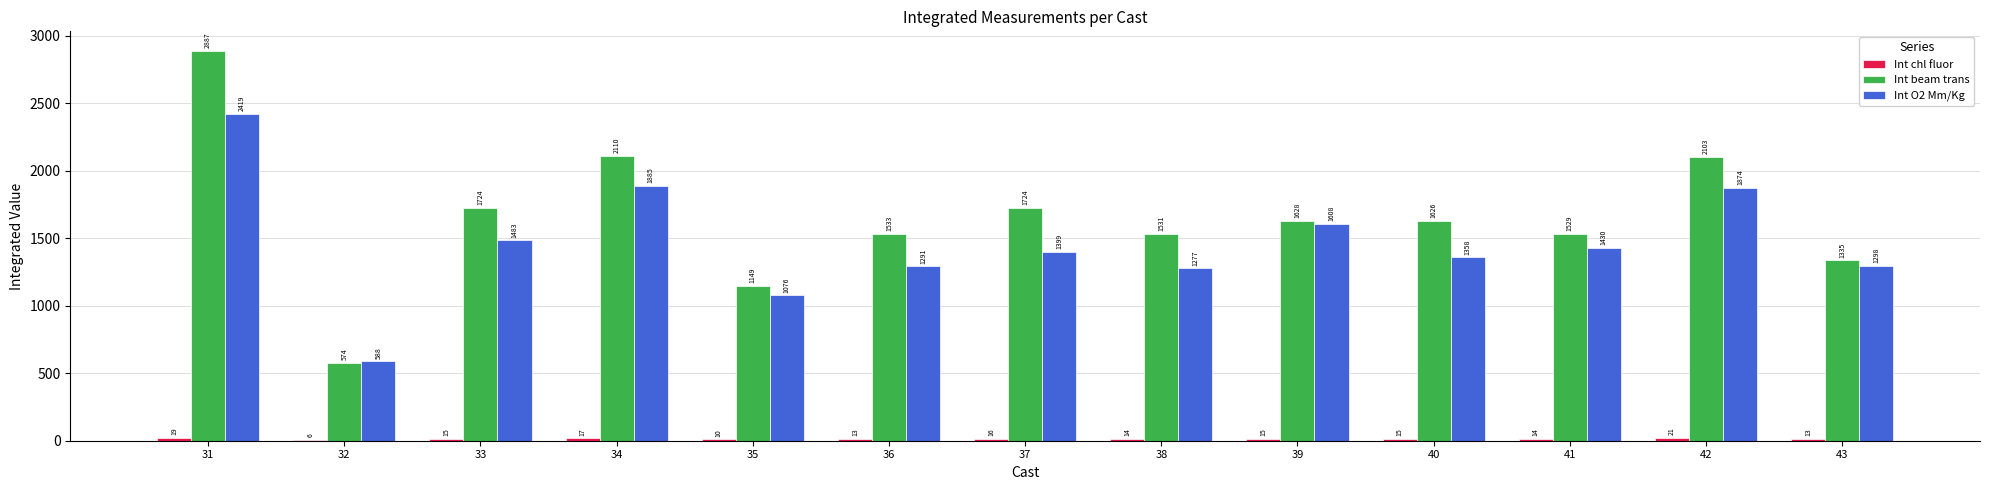

Which series has the largest range (max minus min)?

Int beam trans